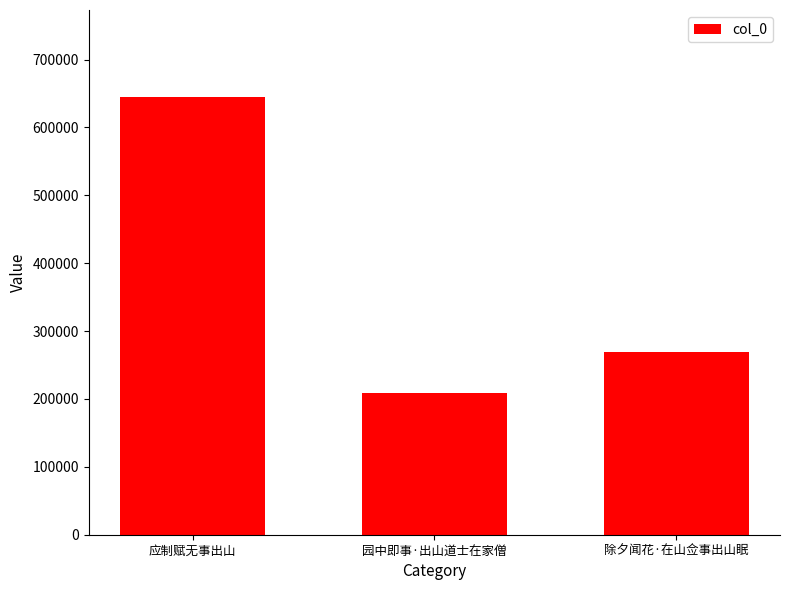

Which has a higher value, 应制赋无事出山 or 除夕闻花·在山佥事出山眠?

应制赋无事出山